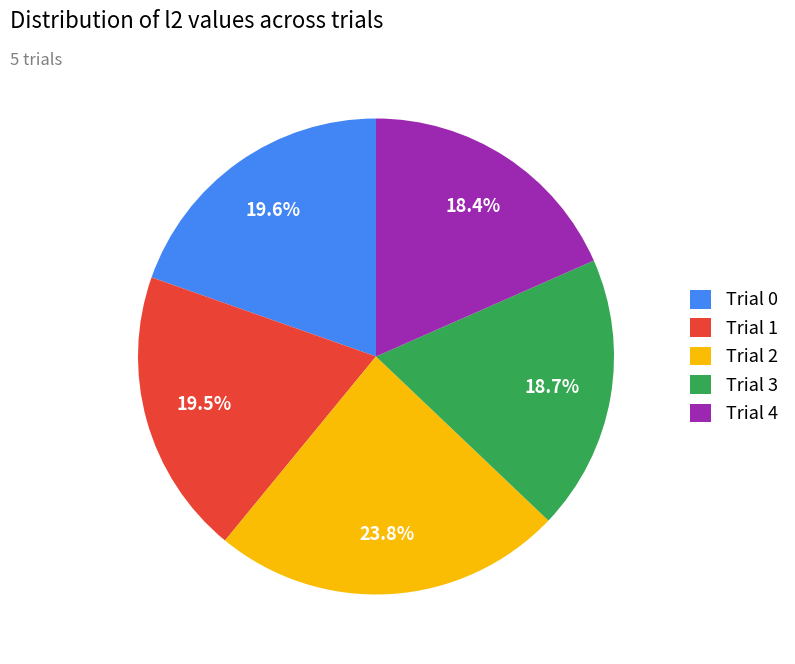

What is the total percentage of Trial 1 and Trial 2?

43.3%